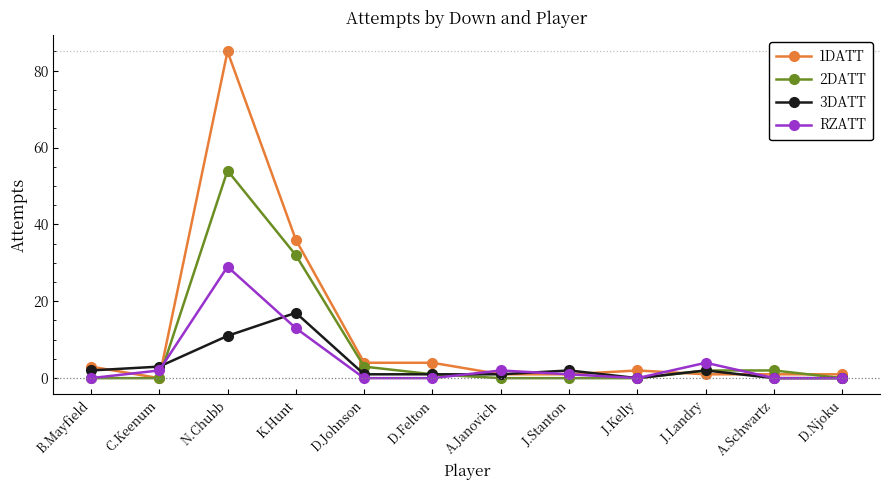

Read the 3DATT value at B.Mayfield.

2